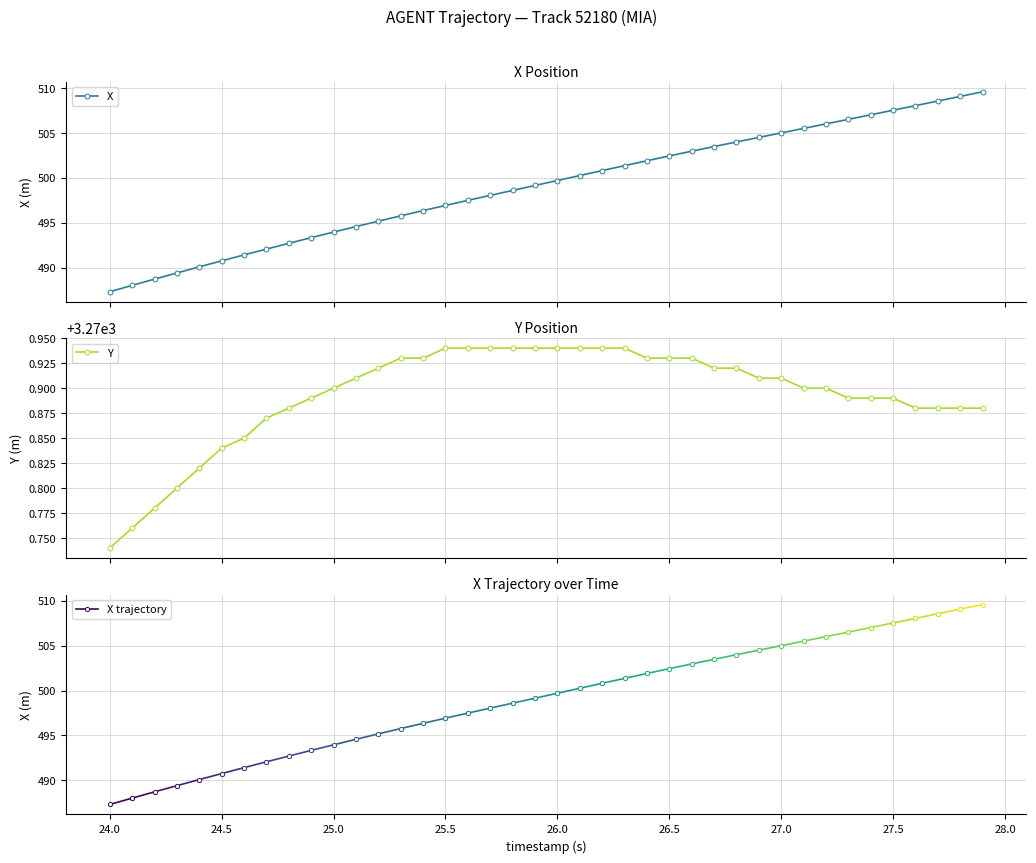

What is the maximum value for X?

509.6